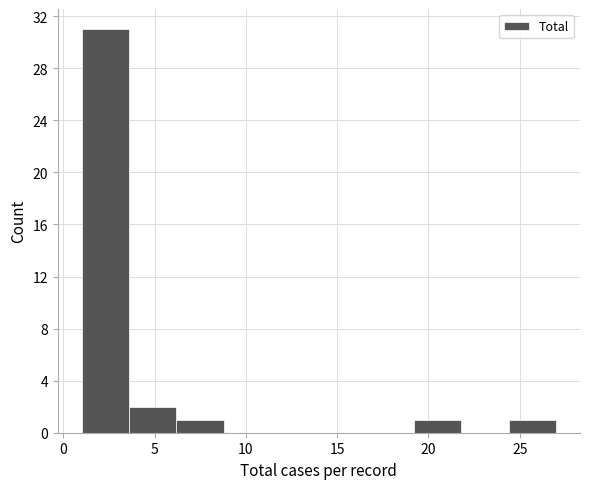

Reading left to right, list every bar in this chart as the range it spans on the x-axis followed by its height. Neither the bar edges nor the heights are printed on the chart, so give them approximately, as read against the axes.

1.0 to 3.6: 31
3.6 to 6.2: 2
6.2 to 8.8: 1
8.8 to 11.4: 0
11.4 to 14.0: 0
14.0 to 16.6: 0
16.6 to 19.2: 0
19.2 to 21.8: 1
21.8 to 24.4: 0
24.4 to 27.0: 1